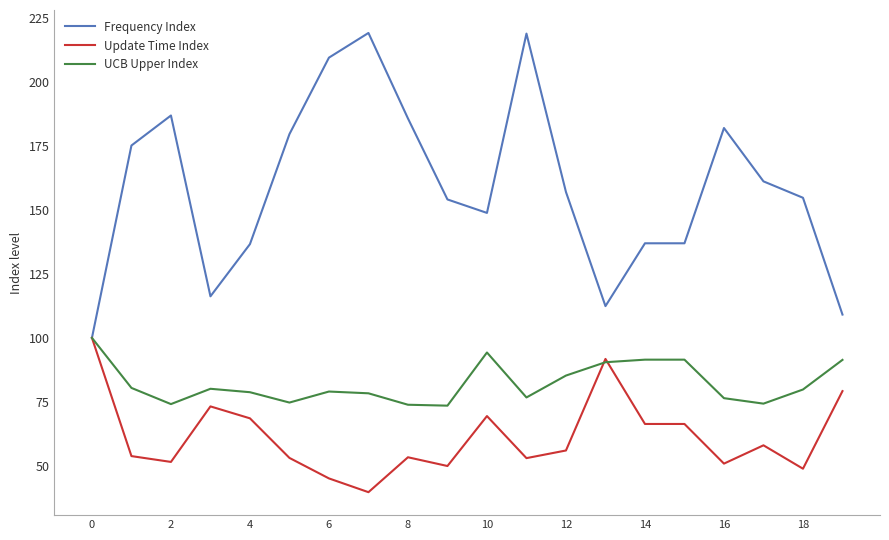

Rank the series by their average value, from highest to lowest.

Frequency Index, UCB Upper Index, Update Time Index